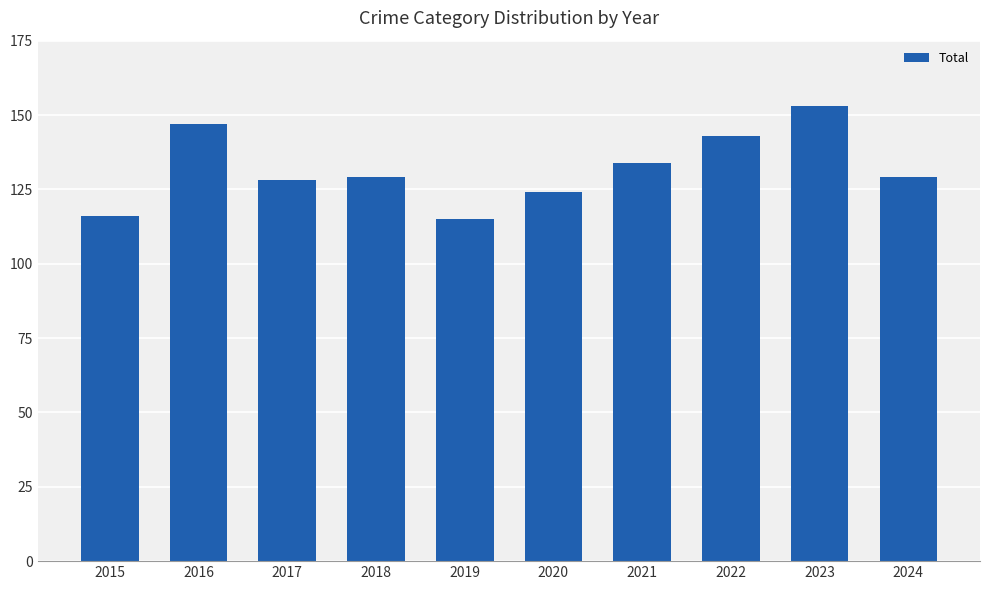

What is the value of the 7th bar from the left?

134